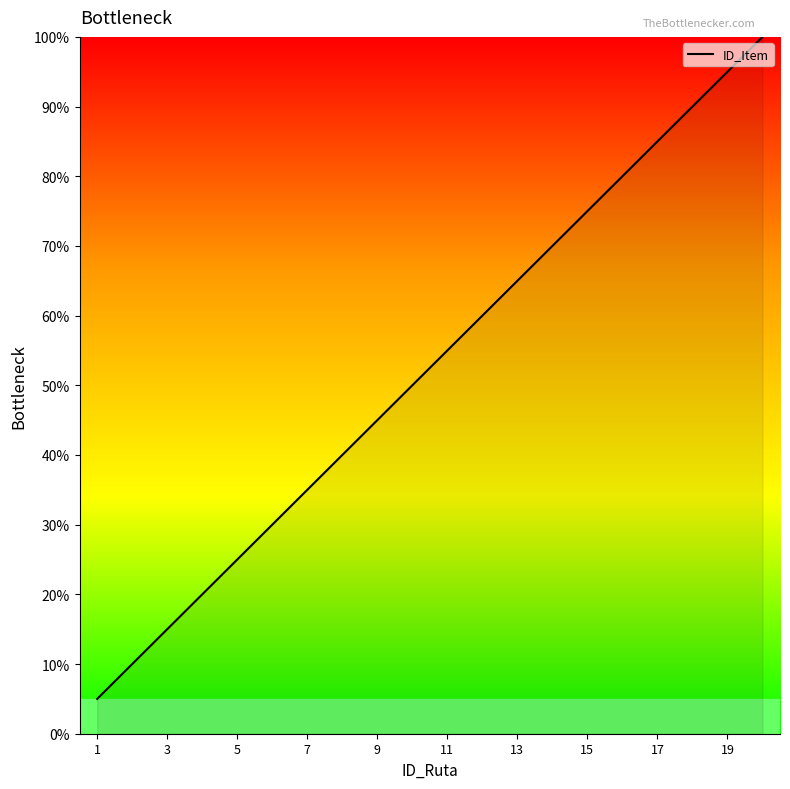

What is the greatest value displayed?

100.0